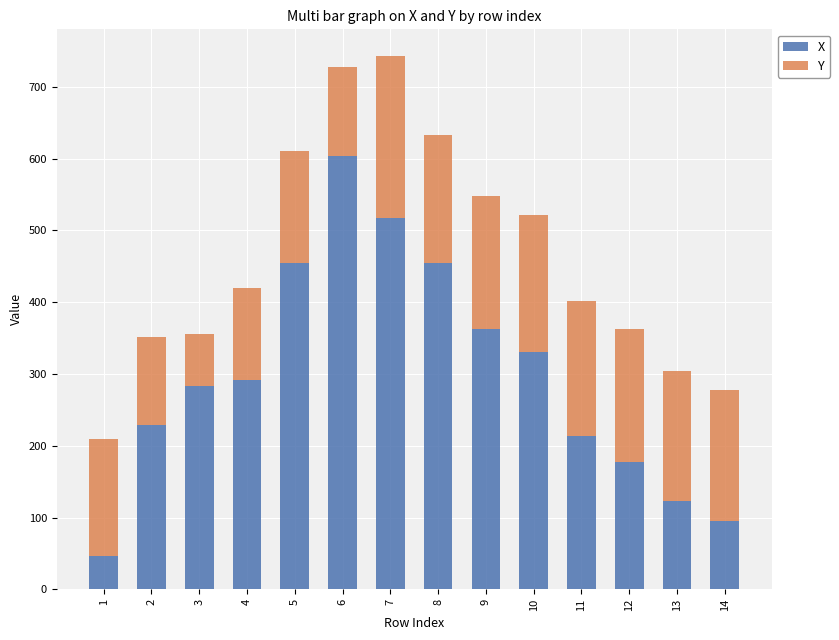

What is the difference between the maximum and minimum values in the X series?

557.5